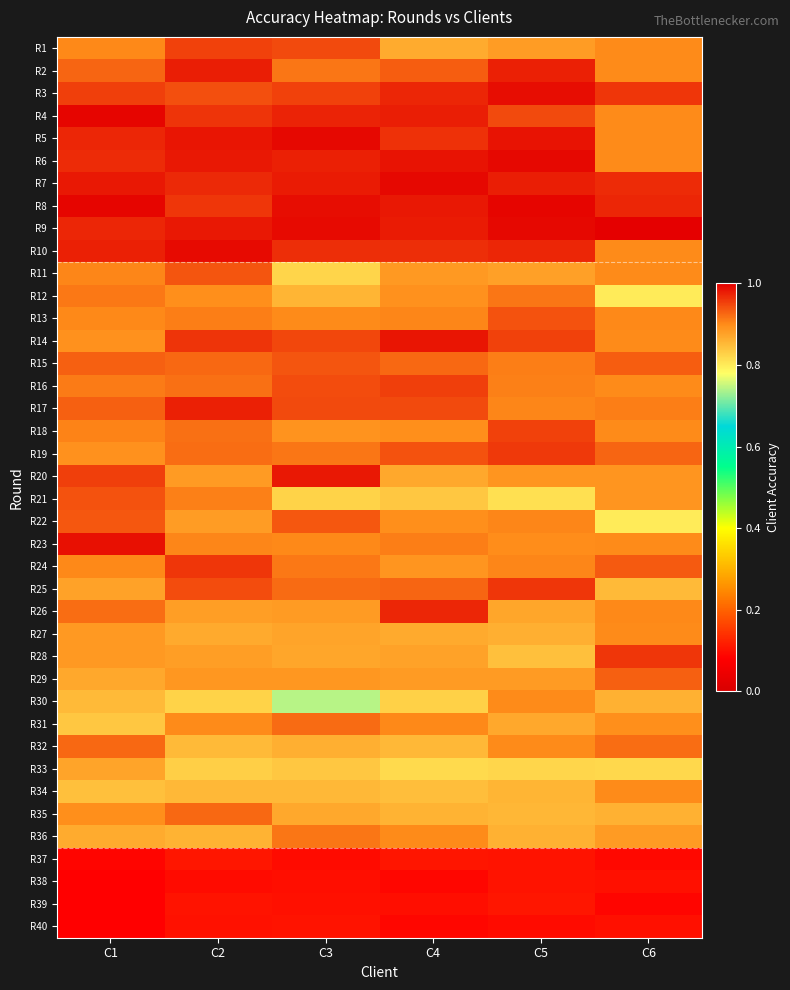

At which category is the sum across all series the highest?

C2